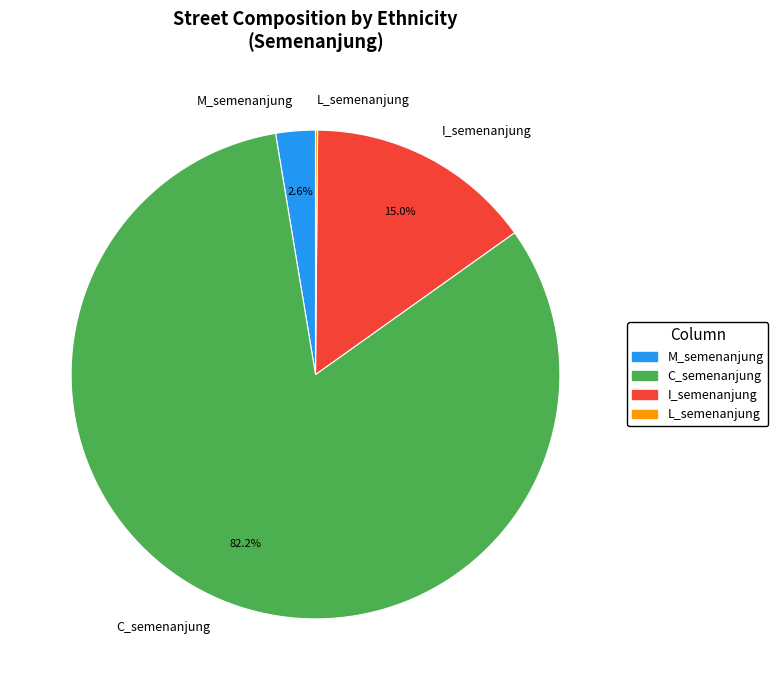

Combined, do C_semenanjung and I_semenanjung account for over 50%?

Yes